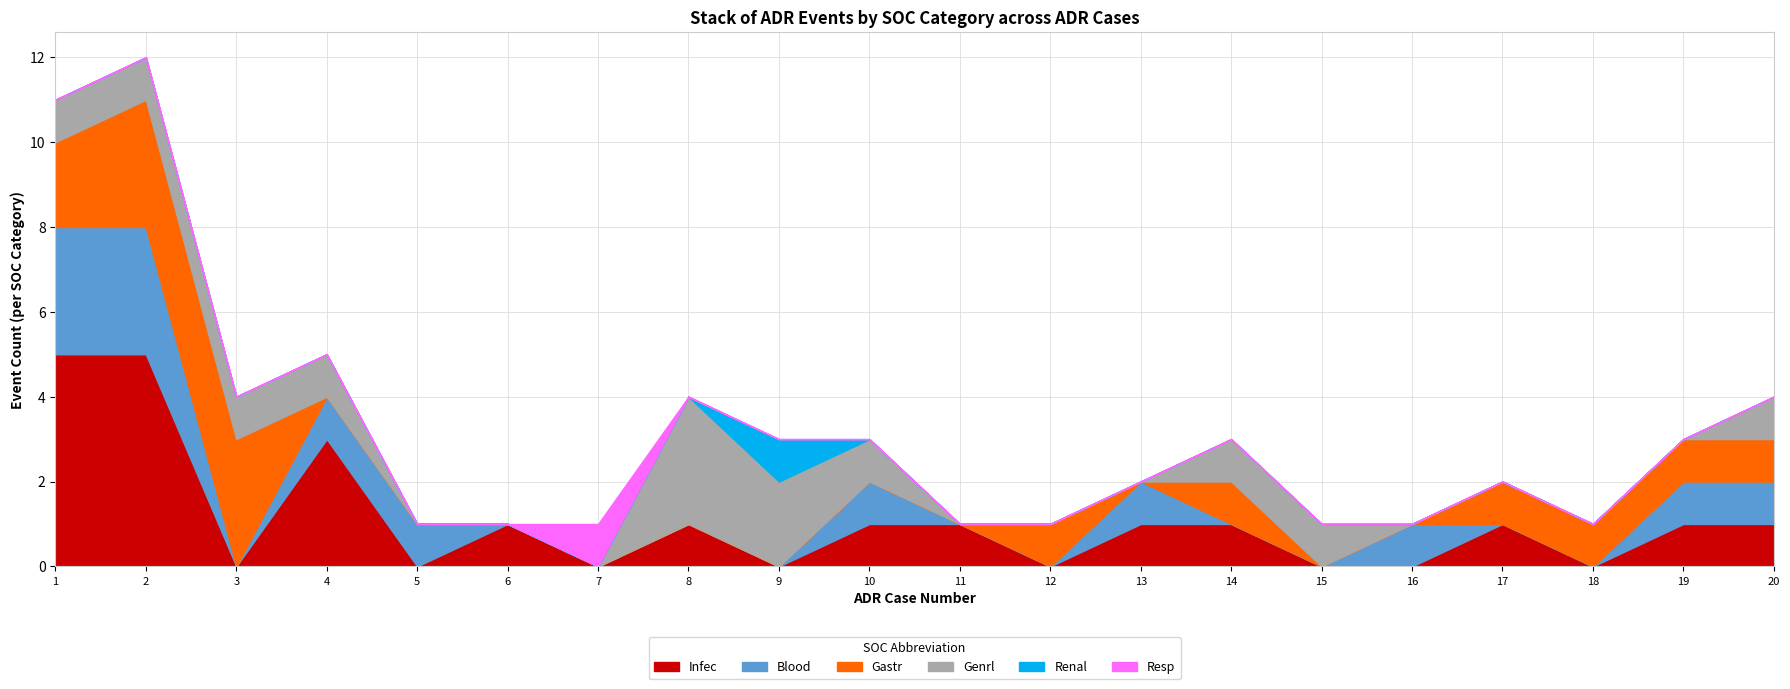

What is the maximum value for Infec?

5